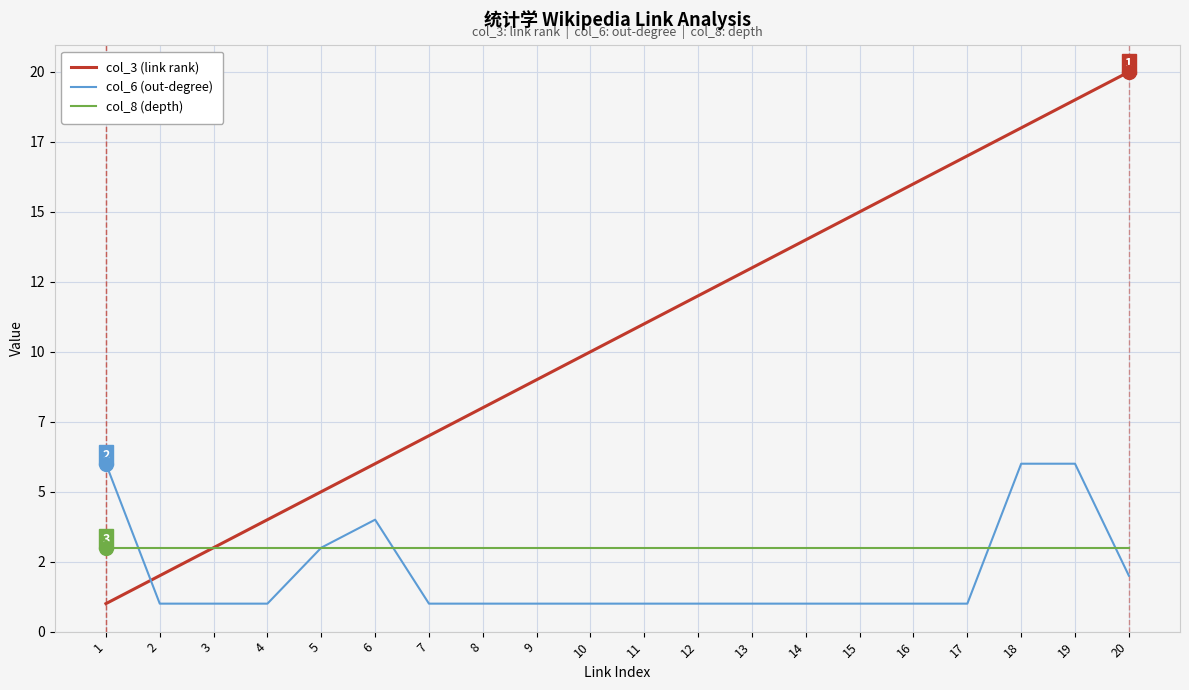

The col_8 (depth) series shows 3 at 11. True or false?

True